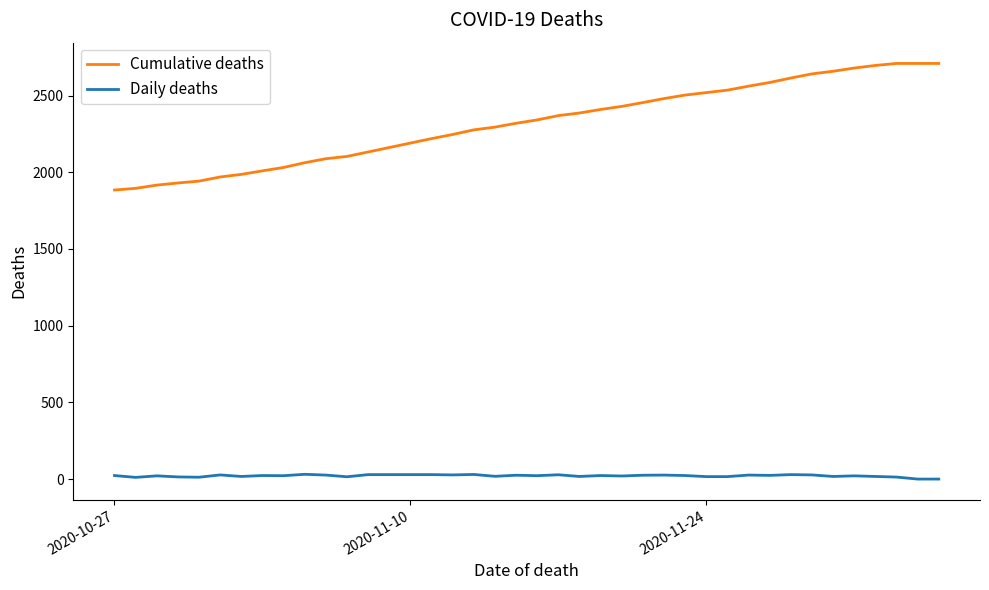

Which series has the largest range (max minus min)?

Cumulative deaths